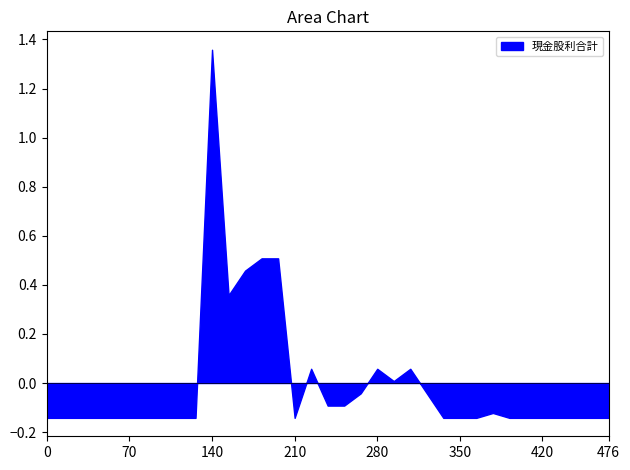

True or false: the data shows 0.1 at 2010.

False